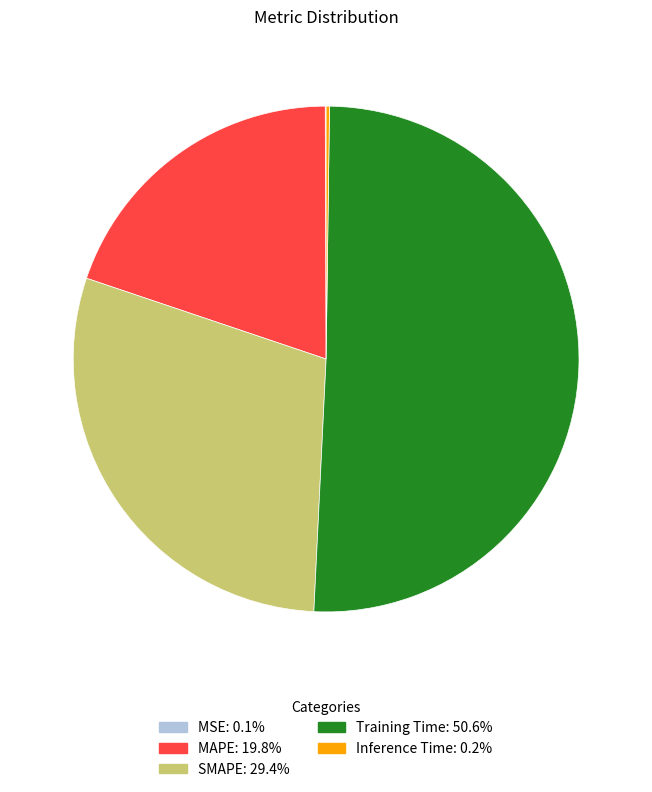

Is Training Time the majority of the pie?

Yes